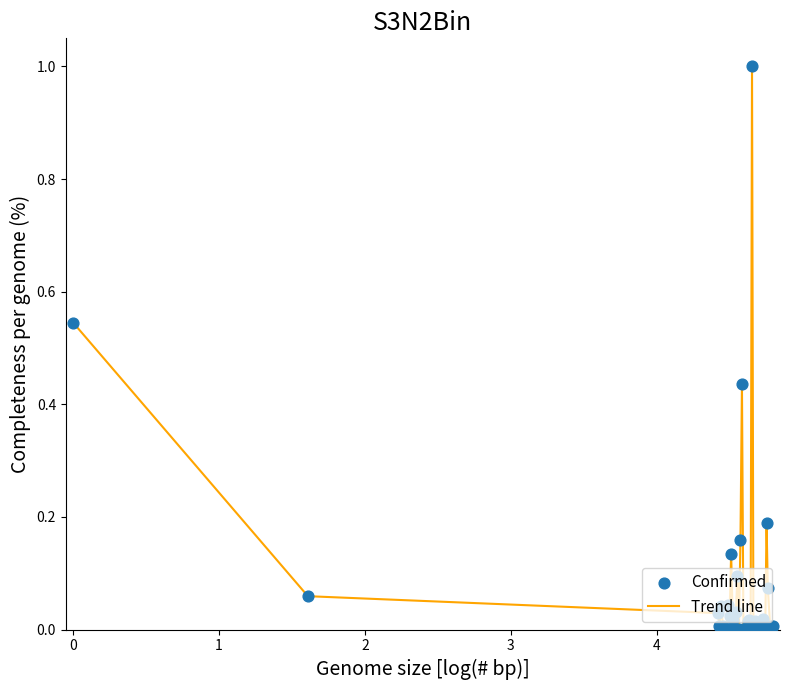

What is the greatest value displayed?

1.0